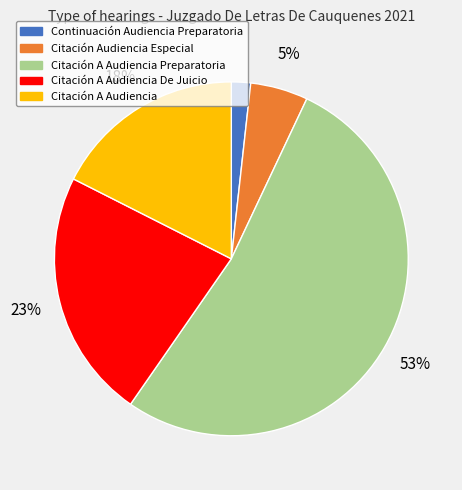

Is there a majority slice in this chart?

Yes